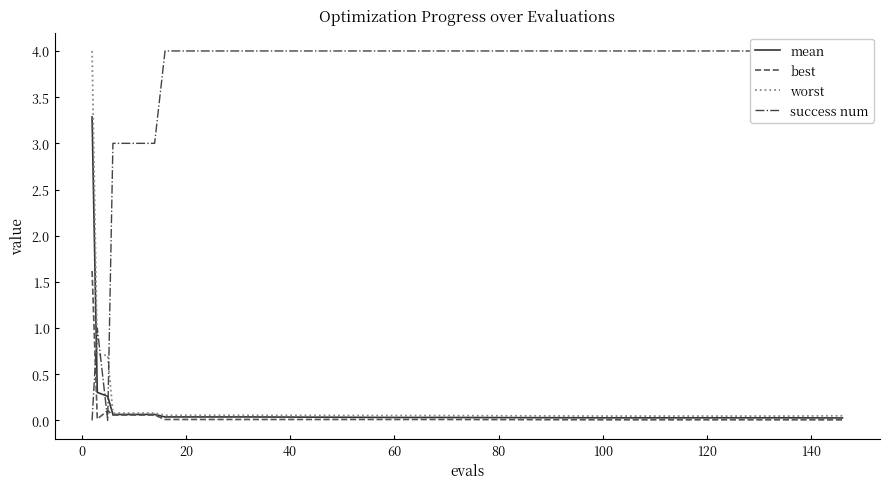

At how many categories does at least one series exceed 2?

17